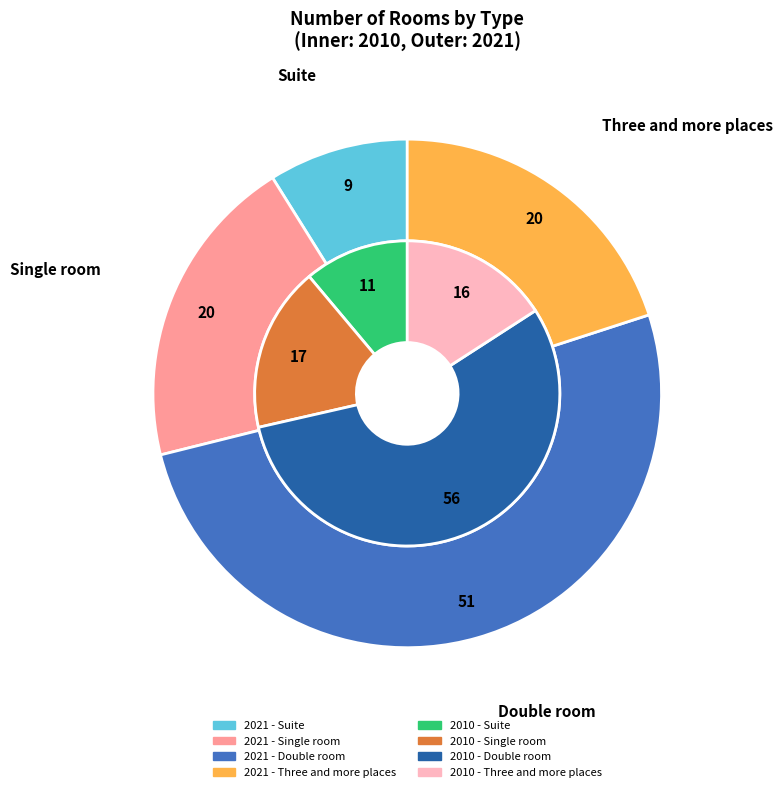

Which series has the largest range (max minus min)?

Double room